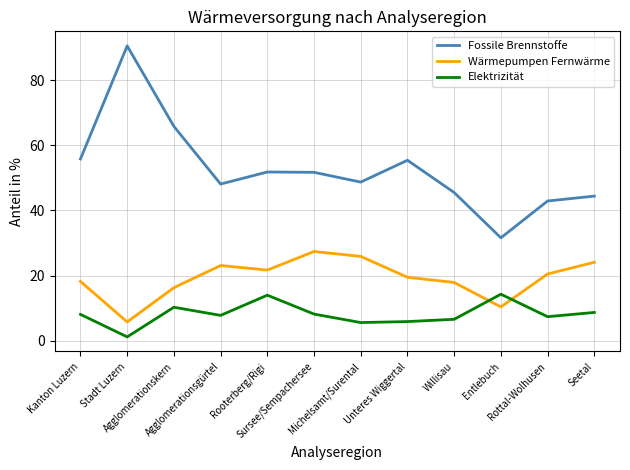

What is the difference between the Wärmepumpen Fernwärme values at Unteres Wiggertal and Michelsamt/Surental?

6.4